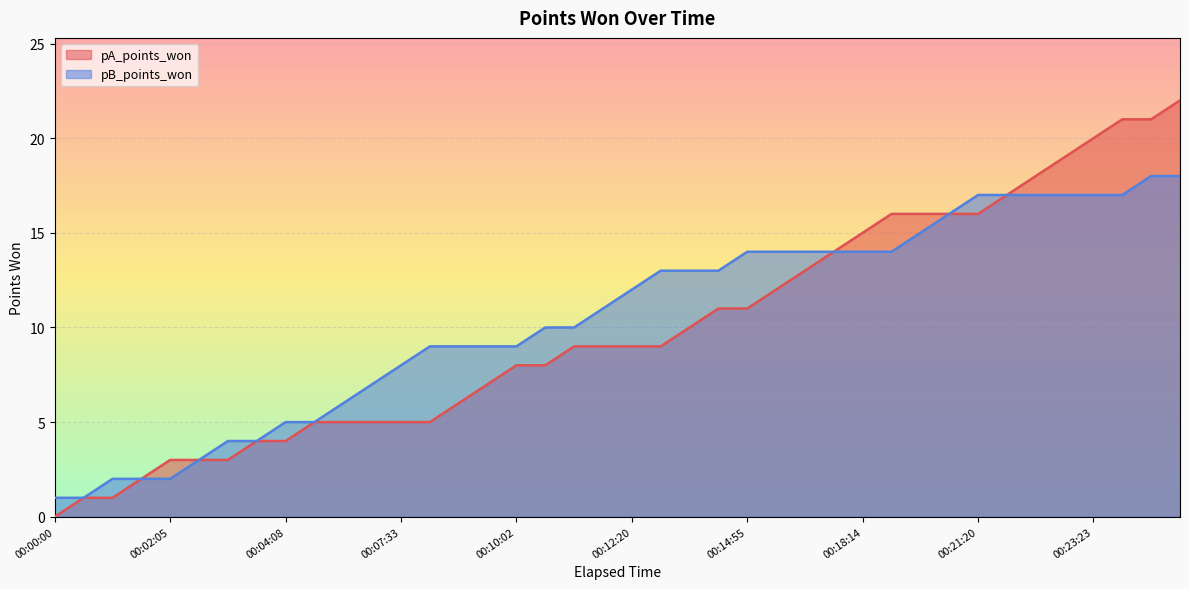

Reading left to right, transcribe all the data shown in this chart.

pA_points_won: 00:00:00=0	00:00:35=1	00:01:00=1	00:01:37=2	00:02:05=3	00:02:34=3	00:03:23=3	00:03:45=4	00:04:08=4	00:04:56=5	00:05:27=5	00:06:14=5	00:07:33=5	00:08:06=5	00:08:48=6	00:09:26=7	00:10:02=8	00:10:46=8	00:11:22=9	00:11:44=9	00:12:20=9	00:13:11=9	00:13:58=10	00:14:26=11	00:14:55=11	00:15:15=12	00:15:43=13	00:17:45=14	00:18:14=15	00:19:15=16	00:19:43=16	00:20:38=16	00:21:20=16	00:21:50=17	00:22:16=18	00:22:47=19	00:23:23=20	00:24:00=21	00:24:19=21	00:24:48=22
pB_points_won: 00:00:00=1	00:00:35=1	00:01:00=2	00:01:37=2	00:02:05=2	00:02:34=3	00:03:23=4	00:03:45=4	00:04:08=5	00:04:56=5	00:05:27=6	00:06:14=7	00:07:33=8	00:08:06=9	00:08:48=9	00:09:26=9	00:10:02=9	00:10:46=10	00:11:22=10	00:11:44=11	00:12:20=12	00:13:11=13	00:13:58=13	00:14:26=13	00:14:55=14	00:15:15=14	00:15:43=14	00:17:45=14	00:18:14=14	00:19:15=14	00:19:43=15	00:20:38=16	00:21:20=17	00:21:50=17	00:22:16=17	00:22:47=17	00:23:23=17	00:24:00=17	00:24:19=18	00:24:48=18